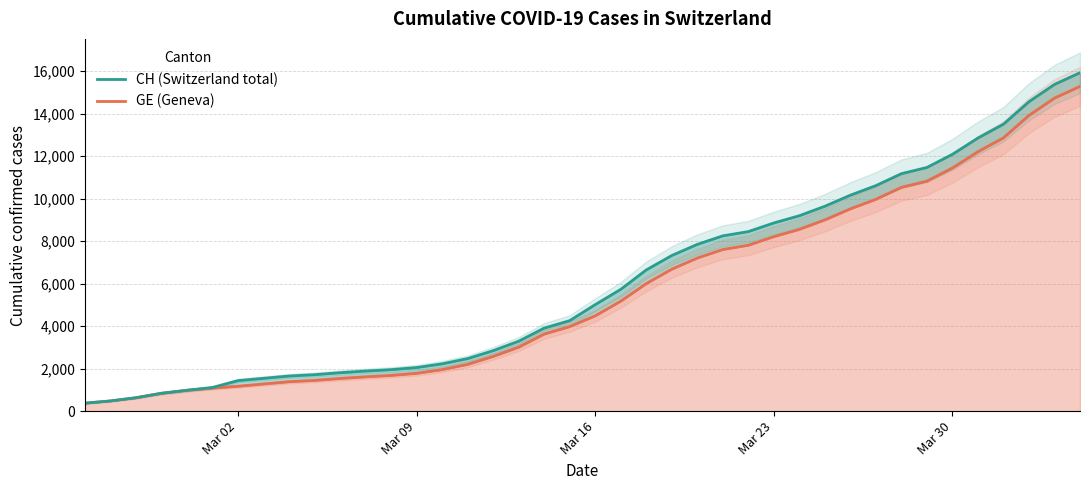

What is the maximum value shown in the chart?

15926